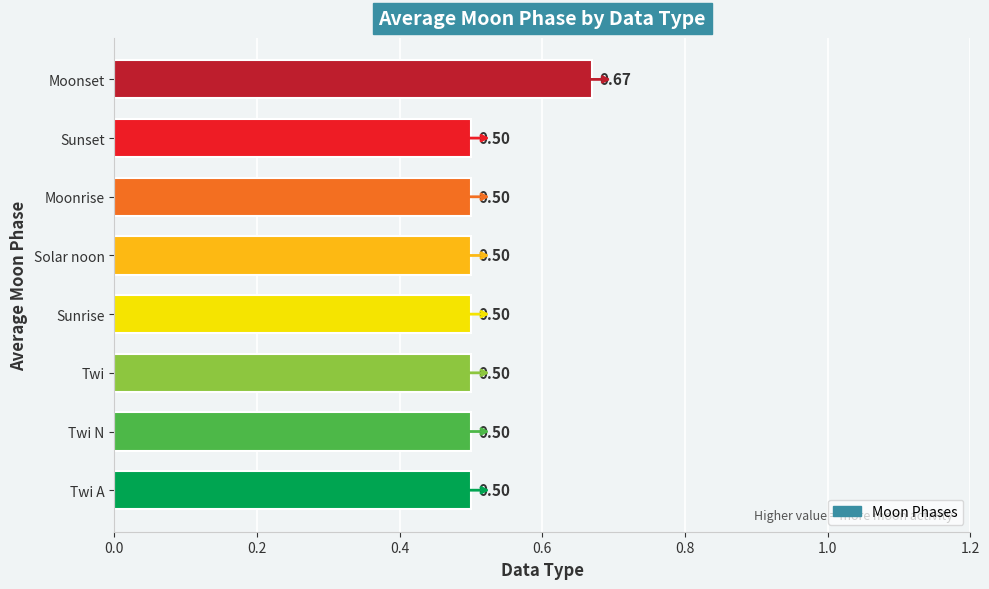

What is the average value?

0.5